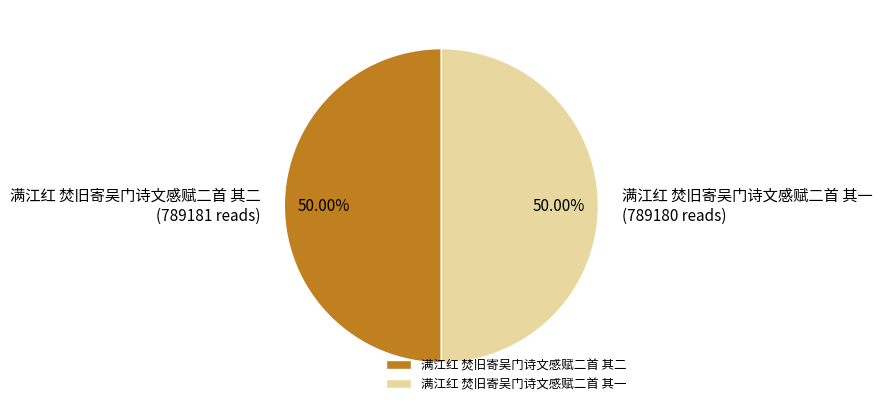

What percentage is NOT represented by 满江红 焚旧寄吴门诗文感赋二首 其二?

50.0%